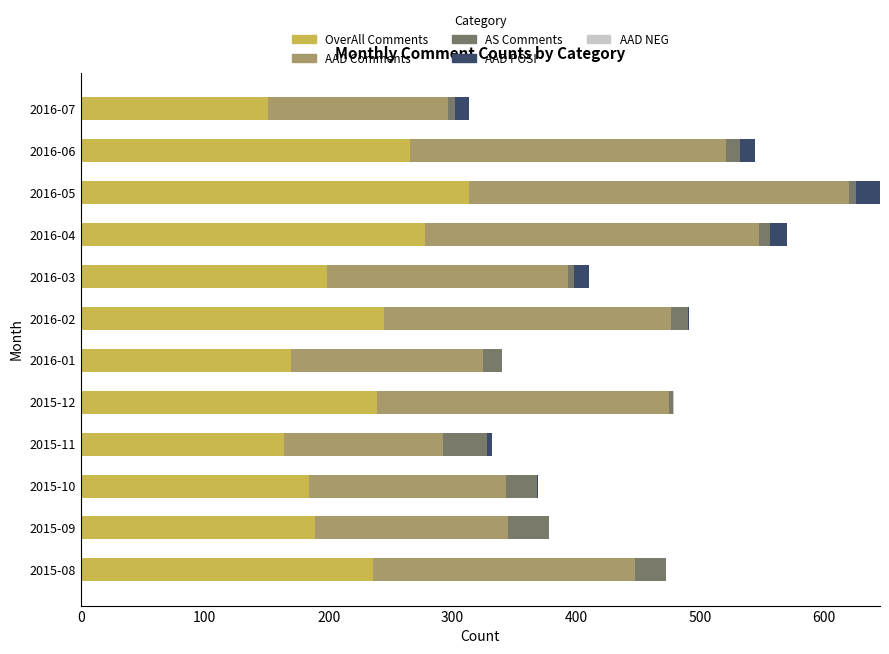

At which category is the sum across all series the highest?

2016-05